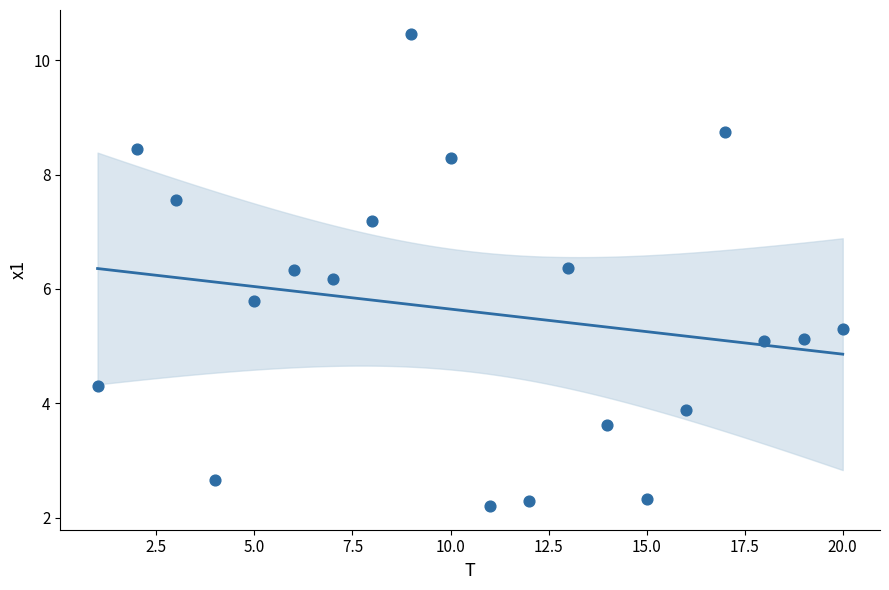

What is the range of Y values (max minus min)?

8.3